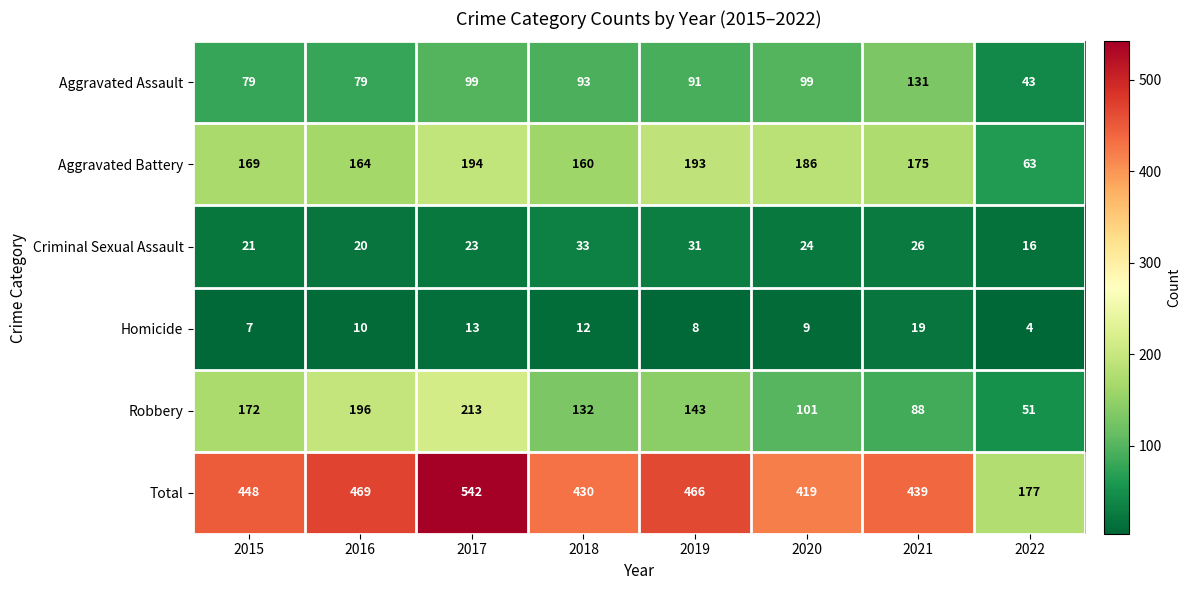

Which series has the largest total across all categories?

Total